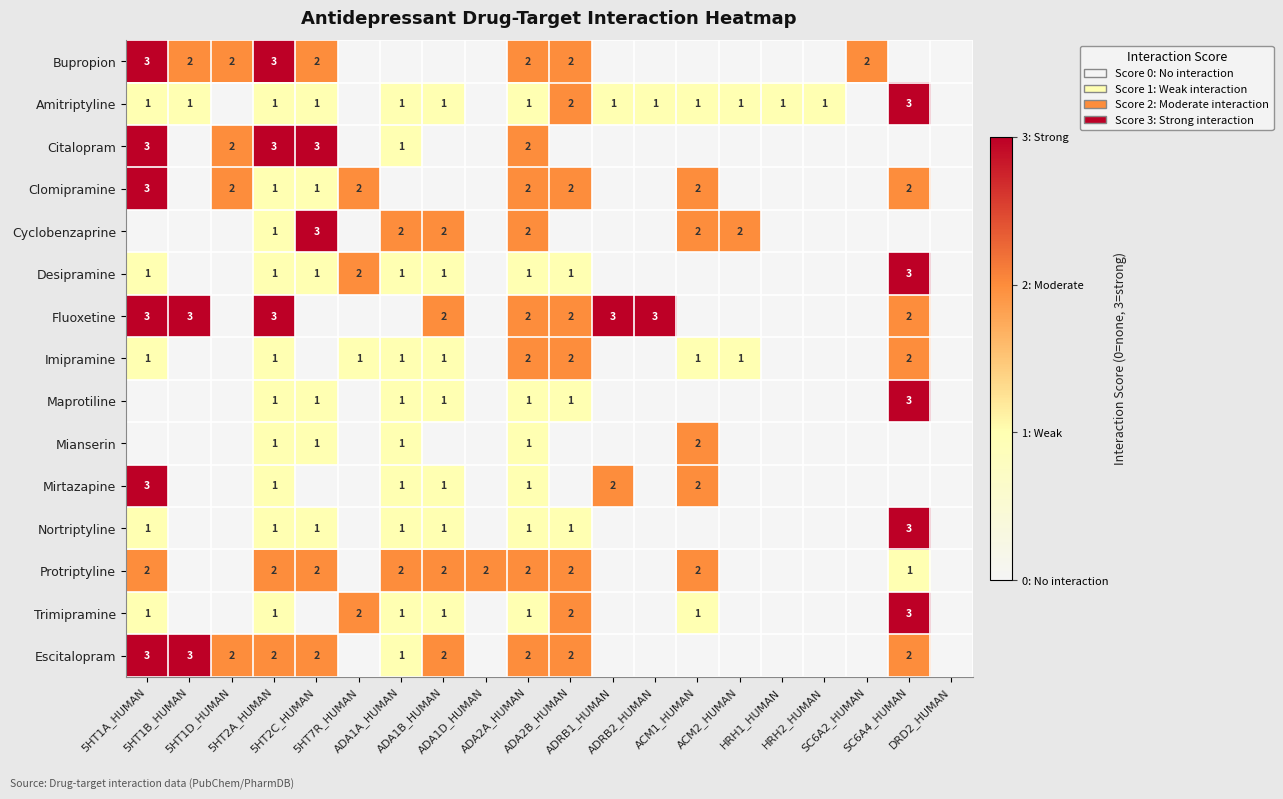

Rank the series by their maximum value, from lowest to highest.

Imipramine, Mianserin, Protriptyline, Bupropion, Amitriptyline, Citalopram, Clomipramine, Cyclobenzaprine, Desipramine, Fluoxetine, Maprotiline, Mirtazapine, Nortriptyline, Trimipramine, Escitalopram